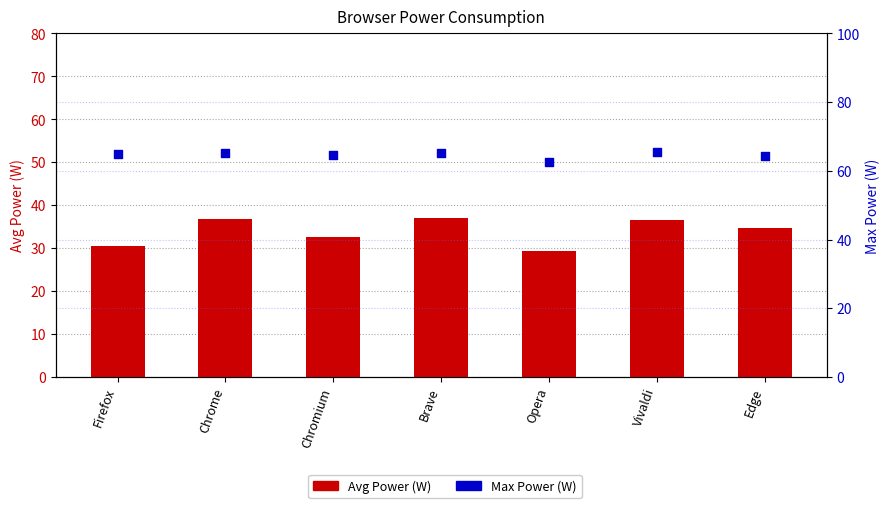

Which series contains the highest Y value?

Max Power (W)